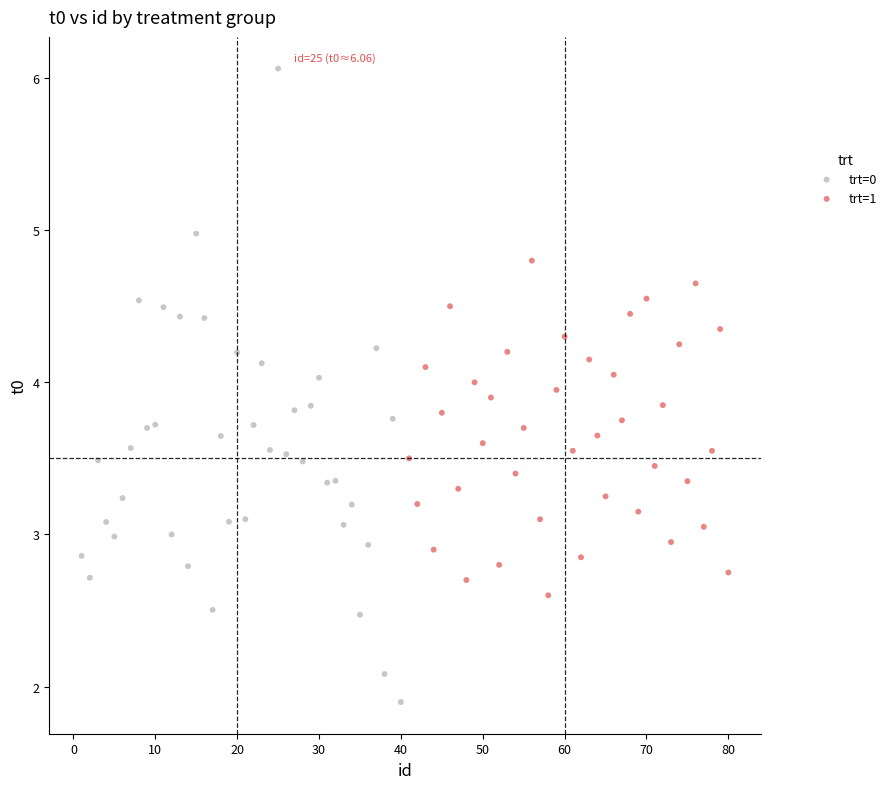

Which series contains the lowest Y value?

trt=0